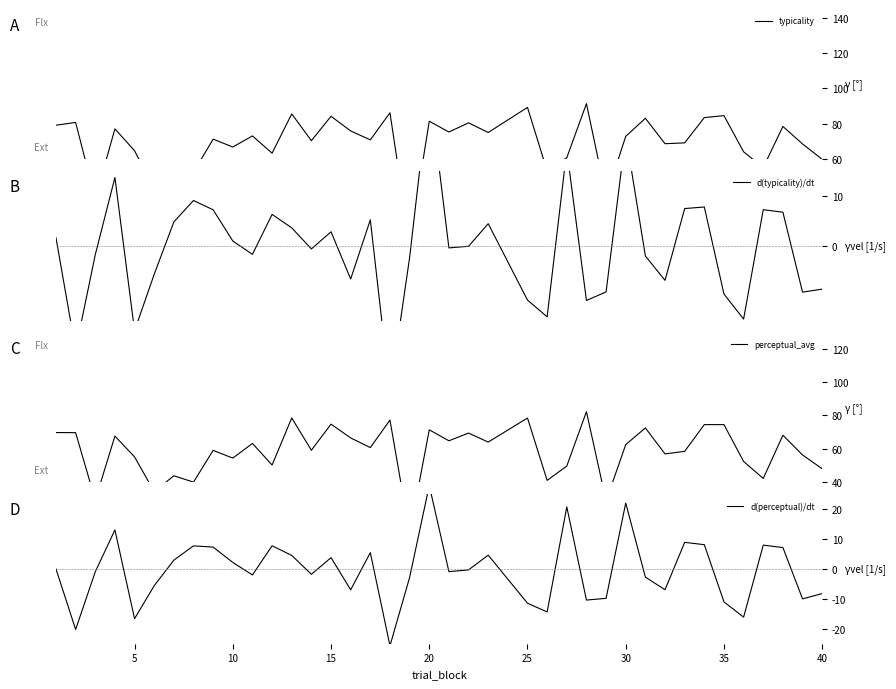

How many values in the d(perceptual)/dt series exceed 0?

17